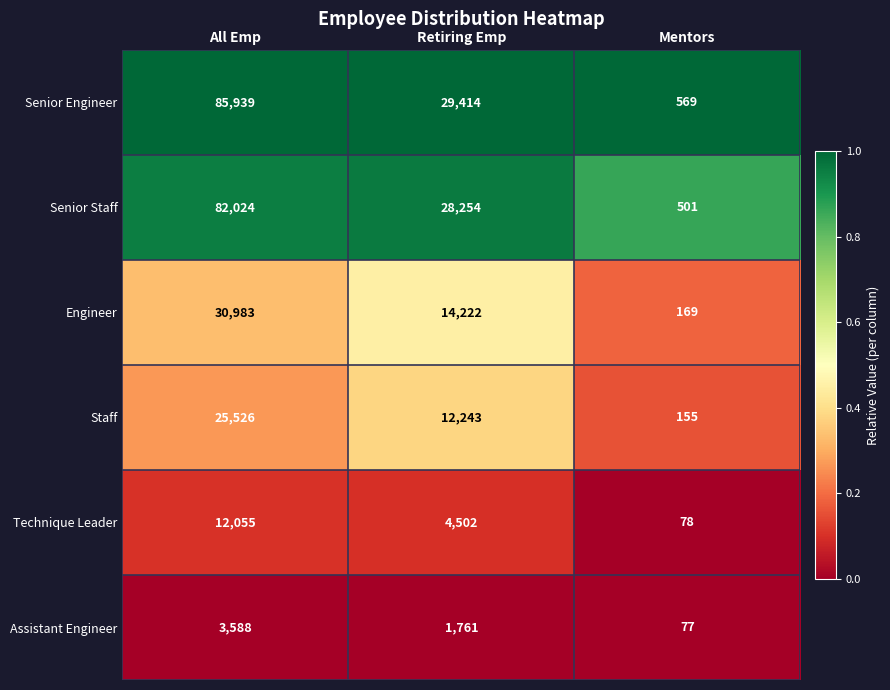

What is the maximum value shown in the chart?

85939